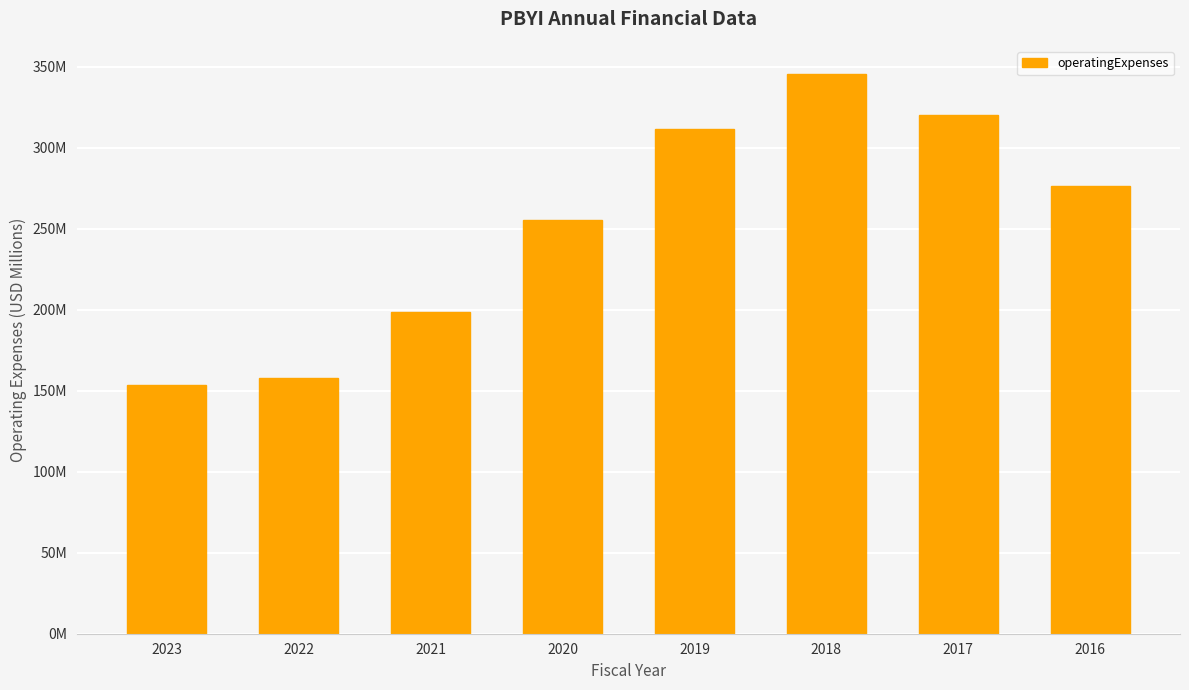

Does the chart contain any negative values?

No